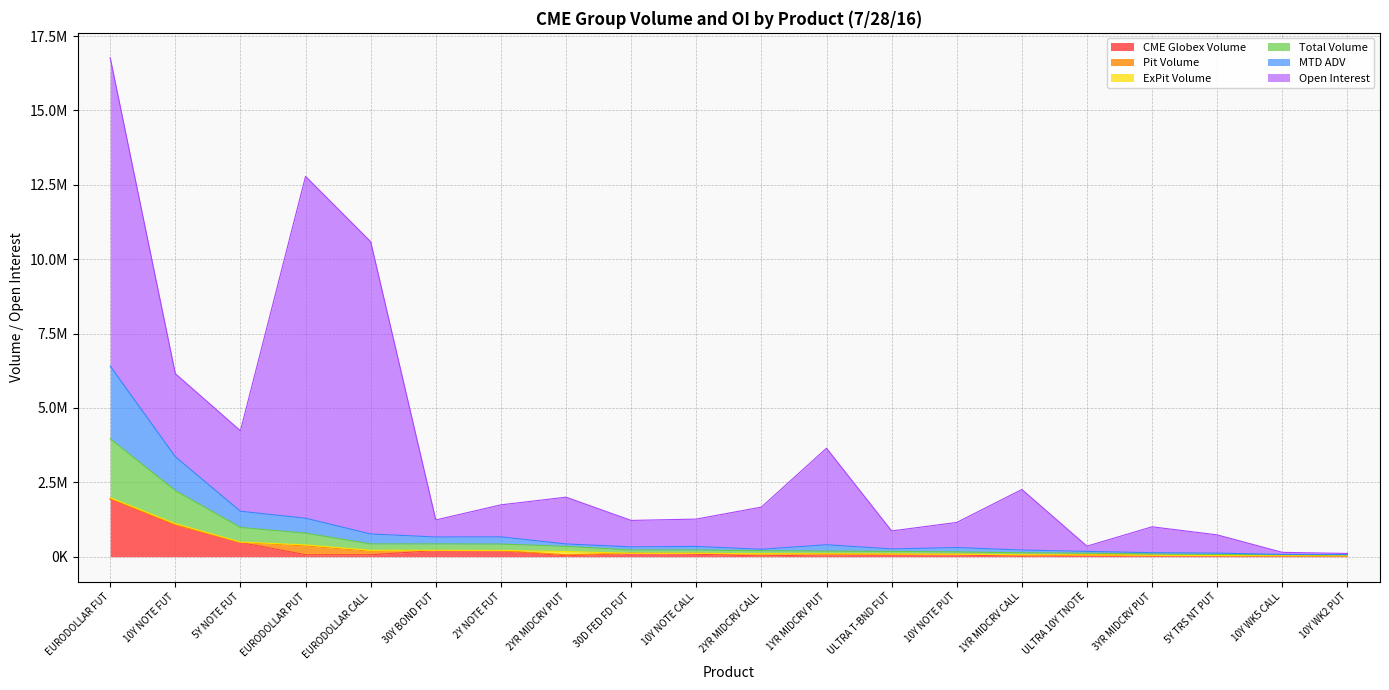

Is it true that MTD ADV equals 248179.7 at 2YR MIDCRV CALL?

True